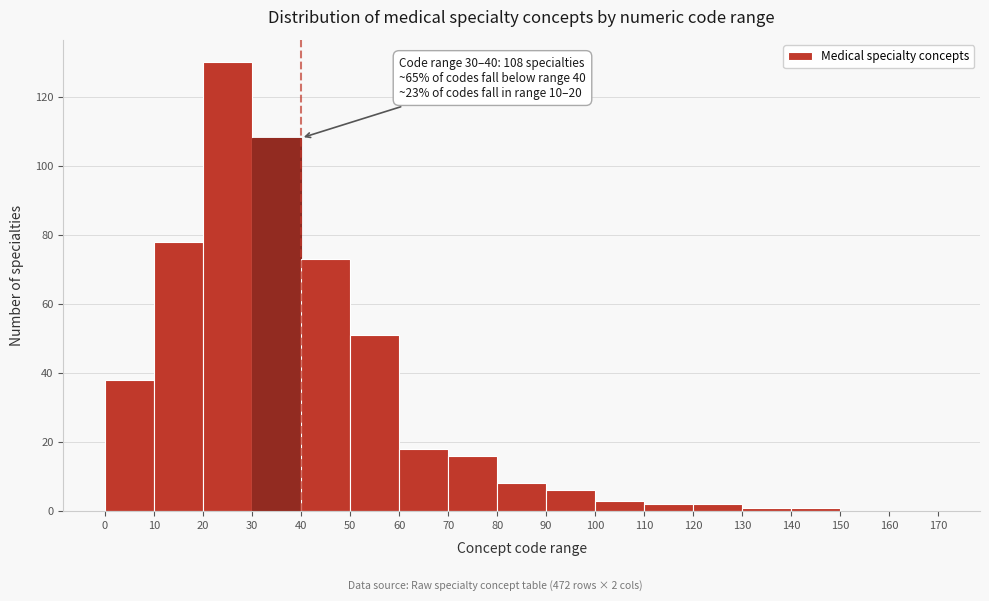

Which range on the x-axis has the tallest bar?

20 to 30